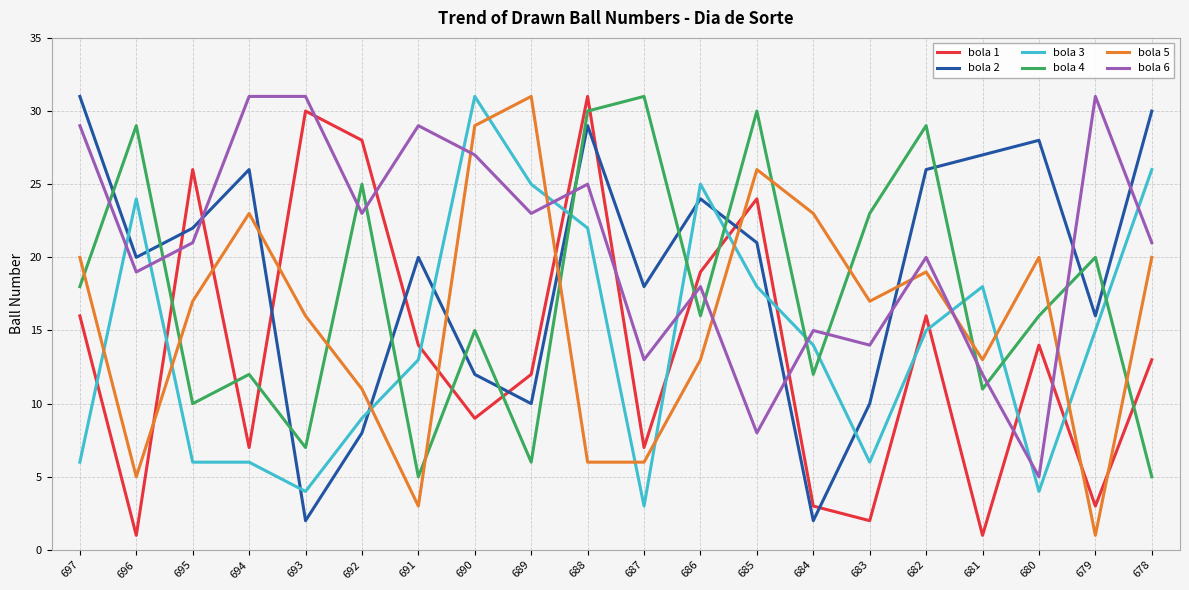

What is the spread (max minus min) of values at 678?

25